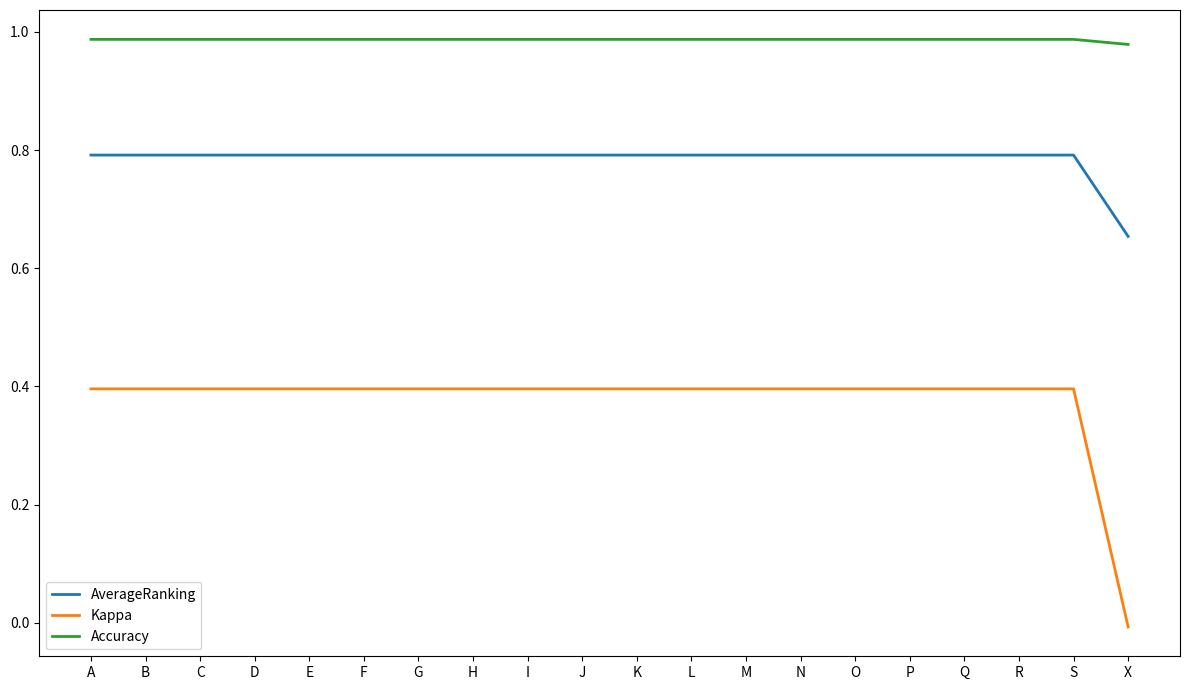

Is it true that AverageRanking equals 0.2 at R?

False